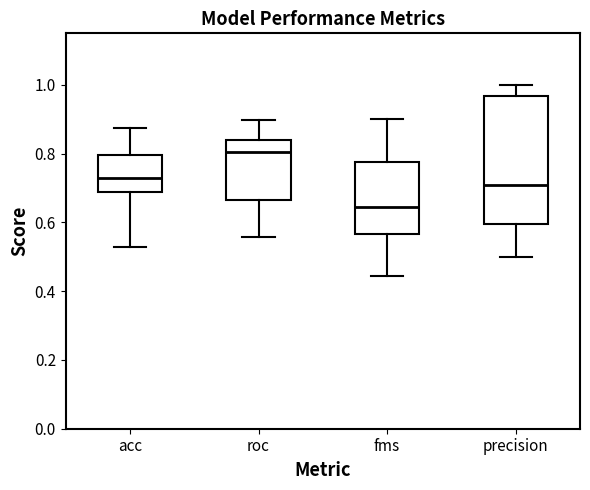

Reading left to right, read every box against the y-axis: the position of its median line, the range the box covers, and the ends of its whiskers. The values are not printed on the chart, so give them approximately, as read against the axis.

acc: median 0.72, box 0.68 to 0.80, whiskers 0.52 to 0.88
roc: median 0.80, box 0.66 to 0.84, whiskers 0.56 to 0.90
fms: median 0.64, box 0.56 to 0.78, whiskers 0.44 to 0.90
precision: median 0.70, box 0.60 to 0.96, whiskers 0.50 to 1.00